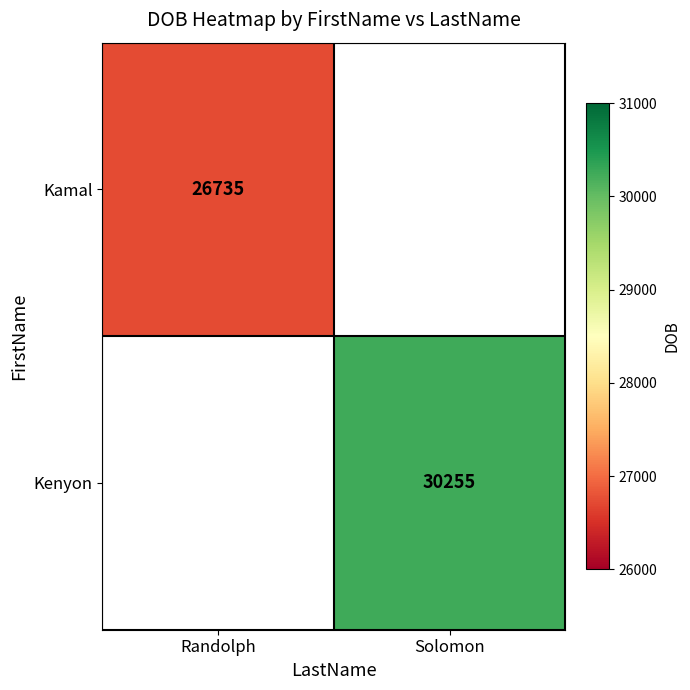

How many distinct data groups are displayed?

2